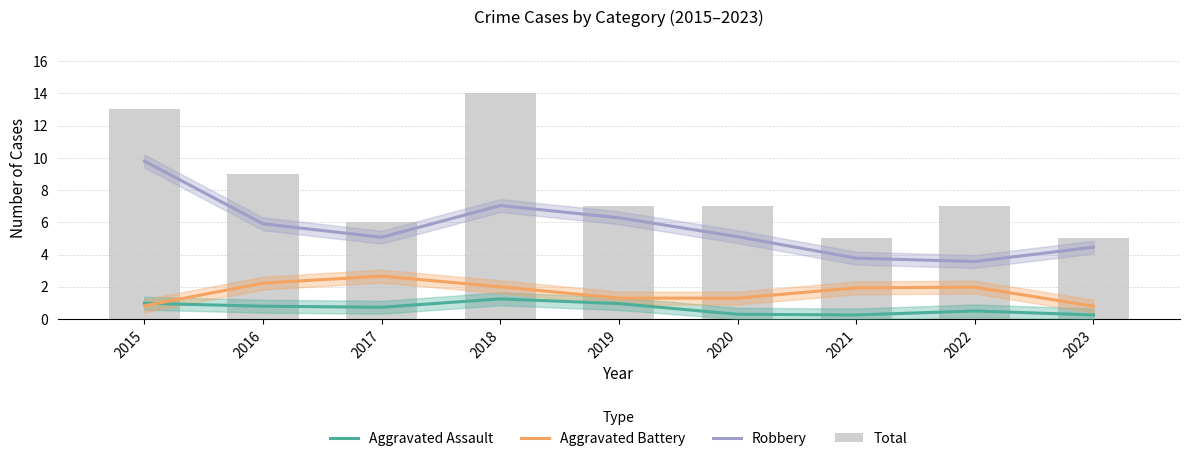

What is the value of the Robbery bar at the 1st from the left?

9.8